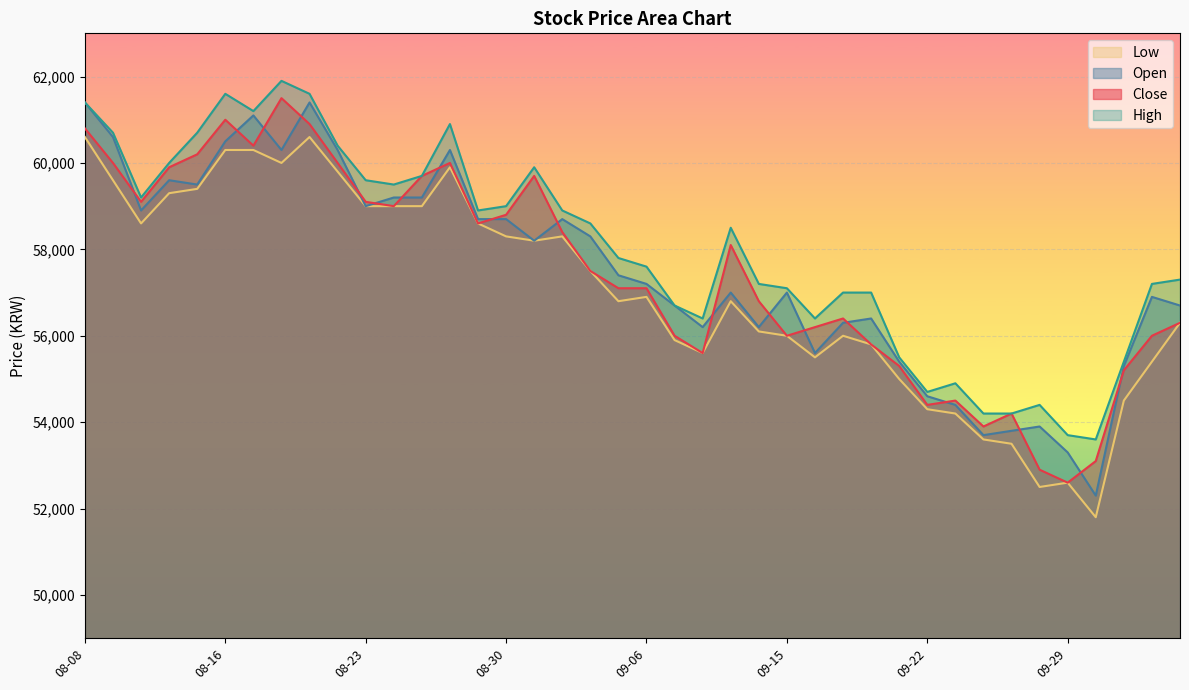

What are all the series names shown in the legend?

Low, Open, Close, High